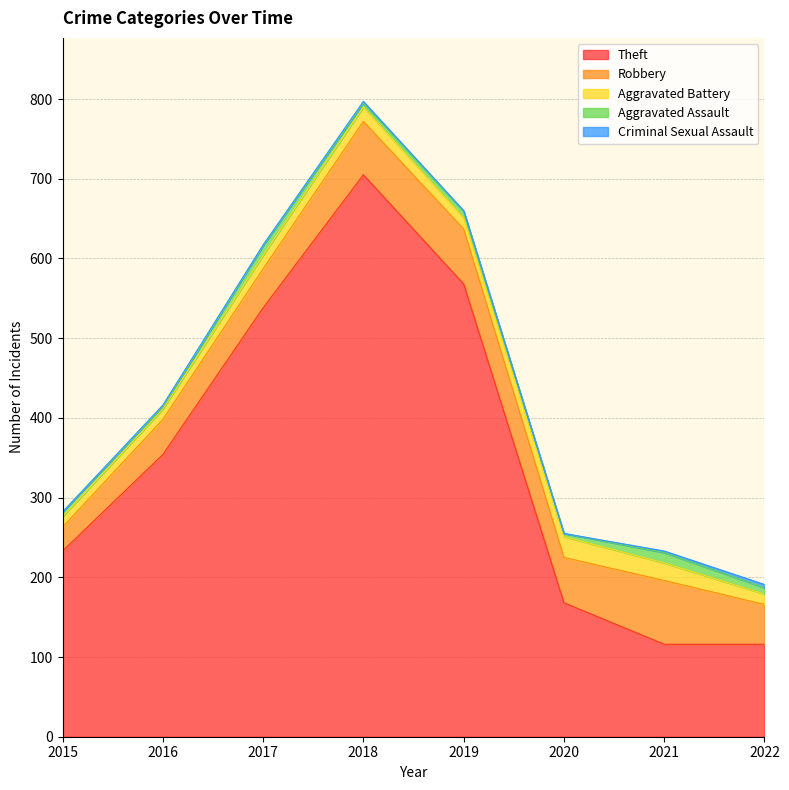

At which category does Aggravated Battery reach its first local peak?

2018